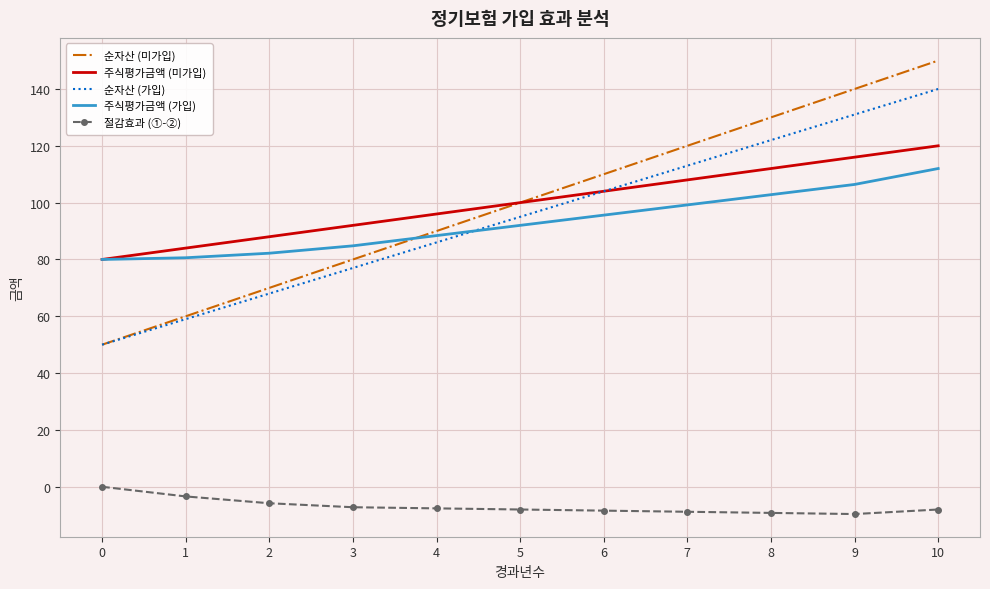

What is the approximate value of 주식평가금액 (가입) at 6?

95.6